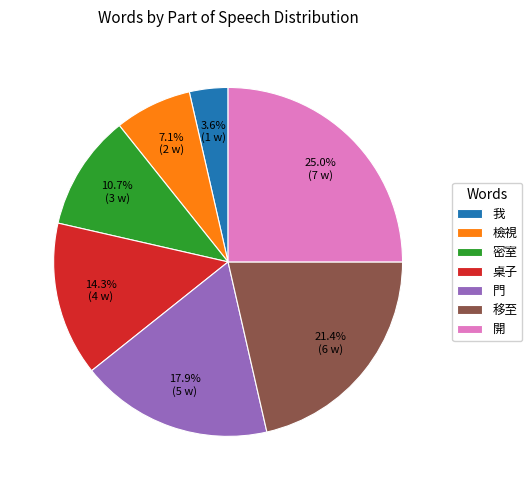

The 門 slice represents 18% of the pie. True or false?

True